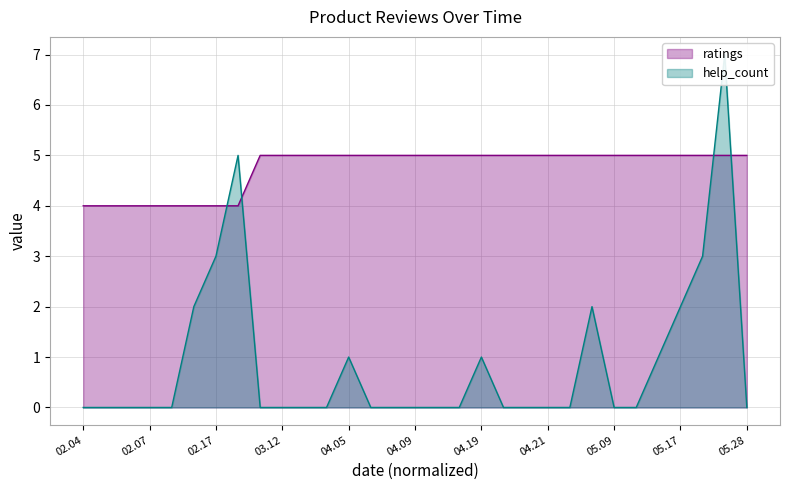

The value of ratings at 05.17 is 2. True or false?

False